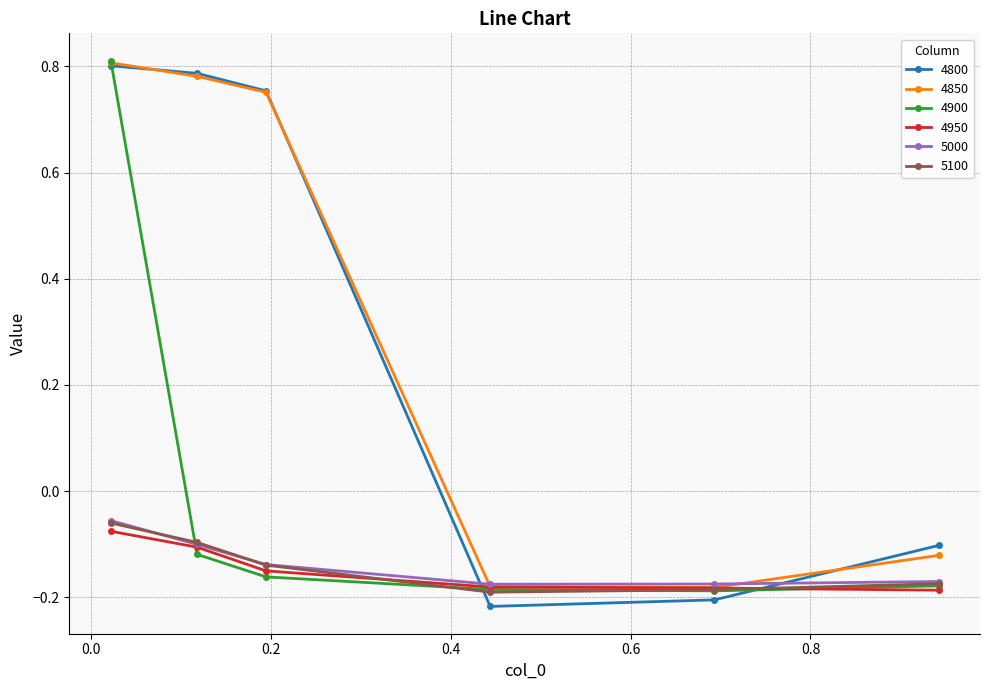

Which series has the largest range (max minus min)?

4800